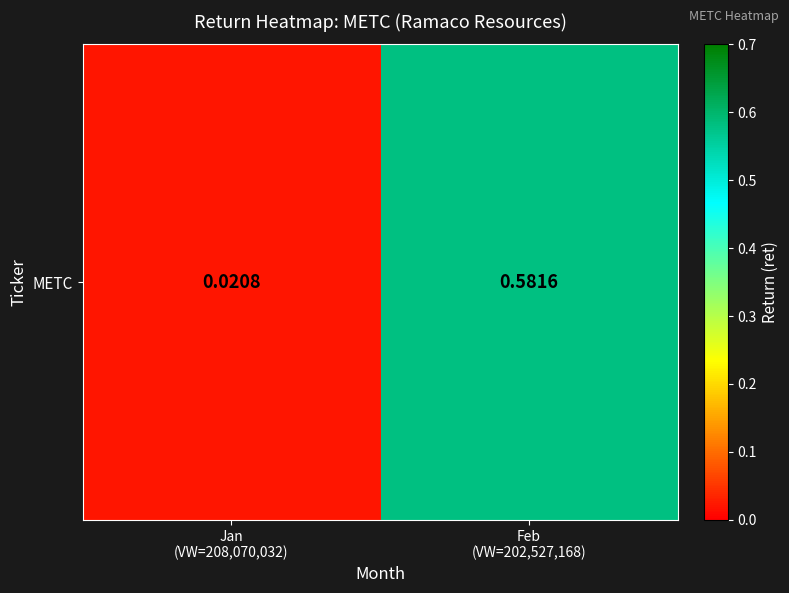

The value at Jan
(VW=208,070,032) is 0.0. True or false?

False